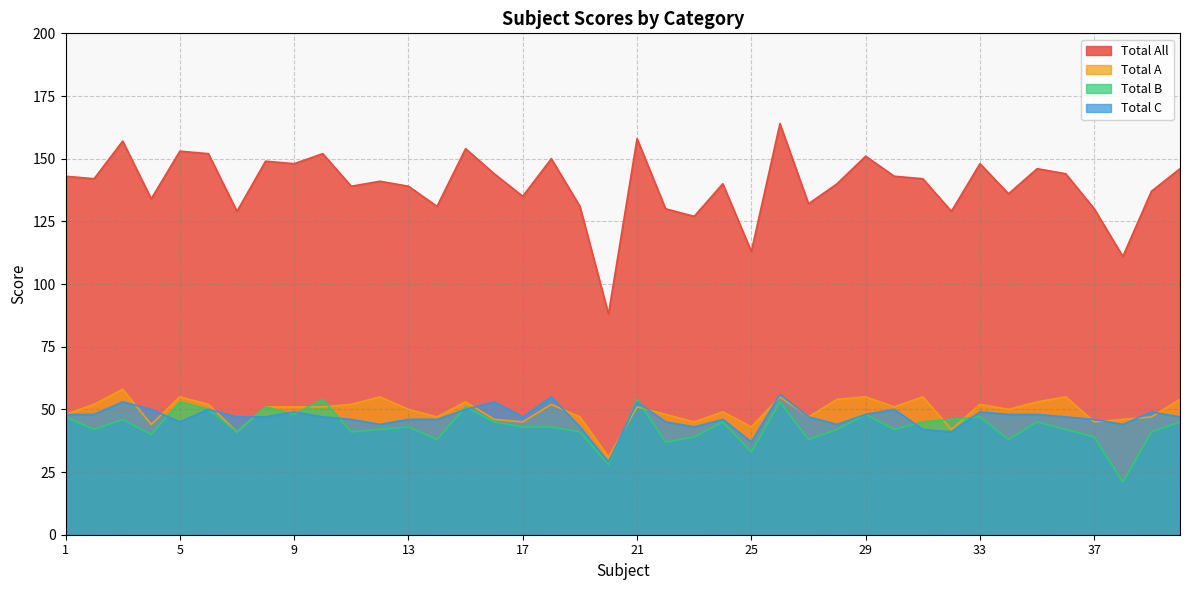

True or false: Total A and Total All intersect in this chart.

False